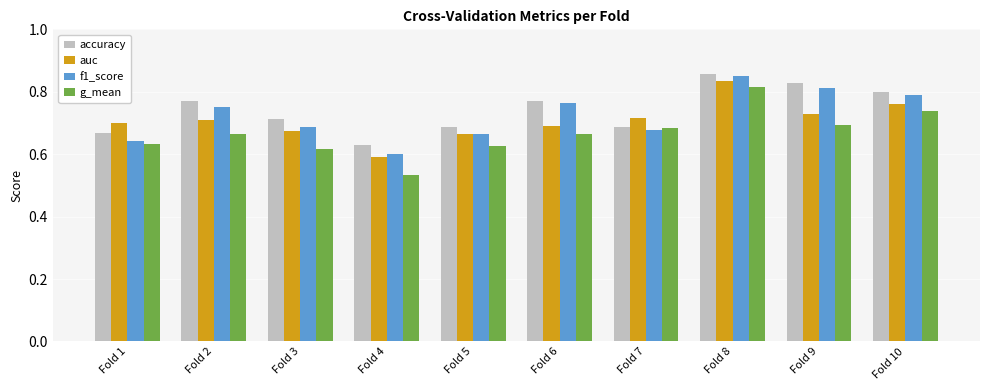

Which series has the largest range (max minus min)?

g_mean